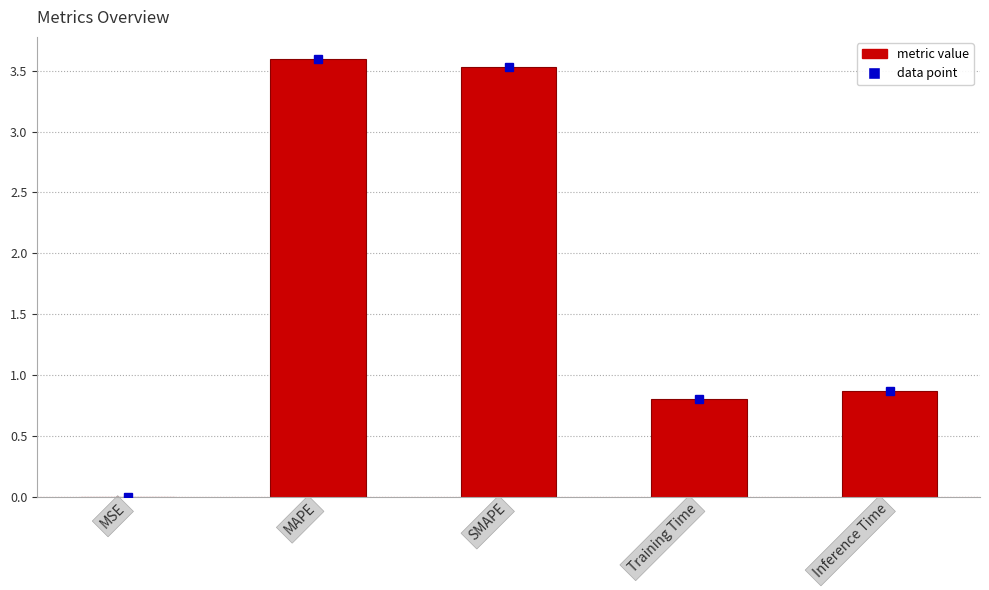

What is the average value?

1.8